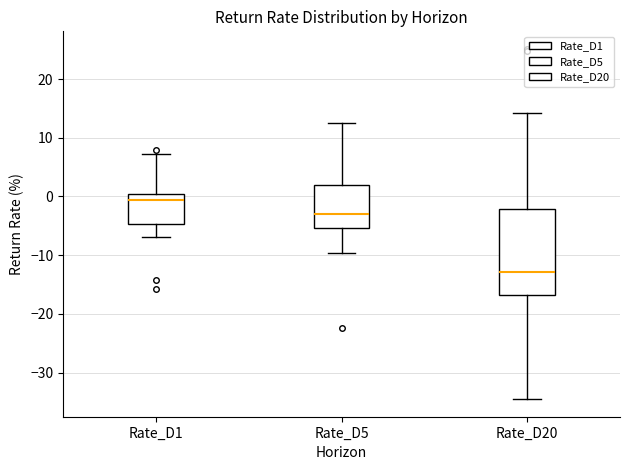

Which box has the lowest median line?

Rate_D20